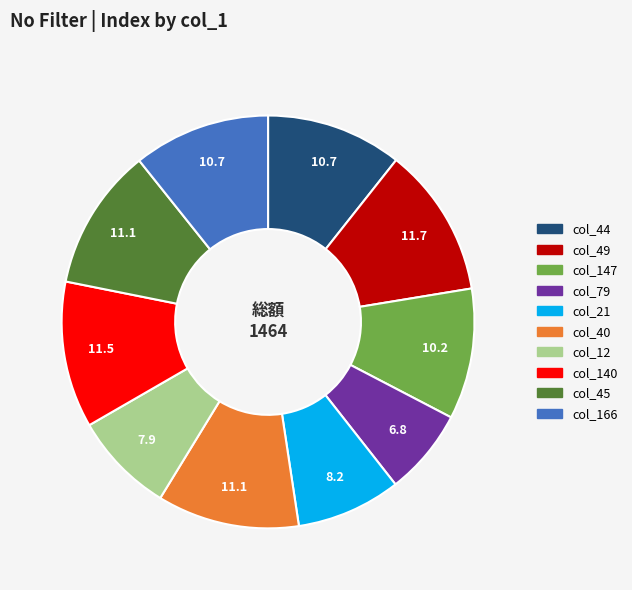

Is there any slice that represents more than half of the pie?

No